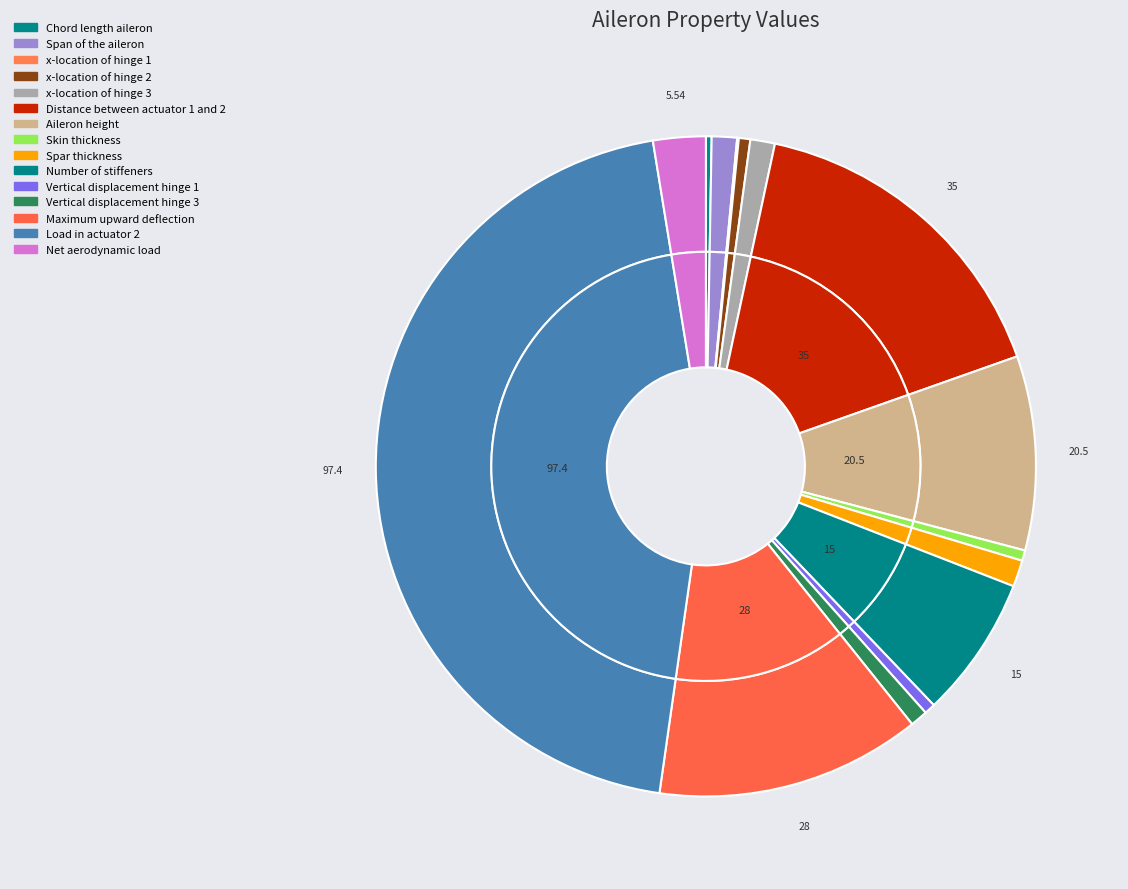

How many slices are in this pie chart?

15